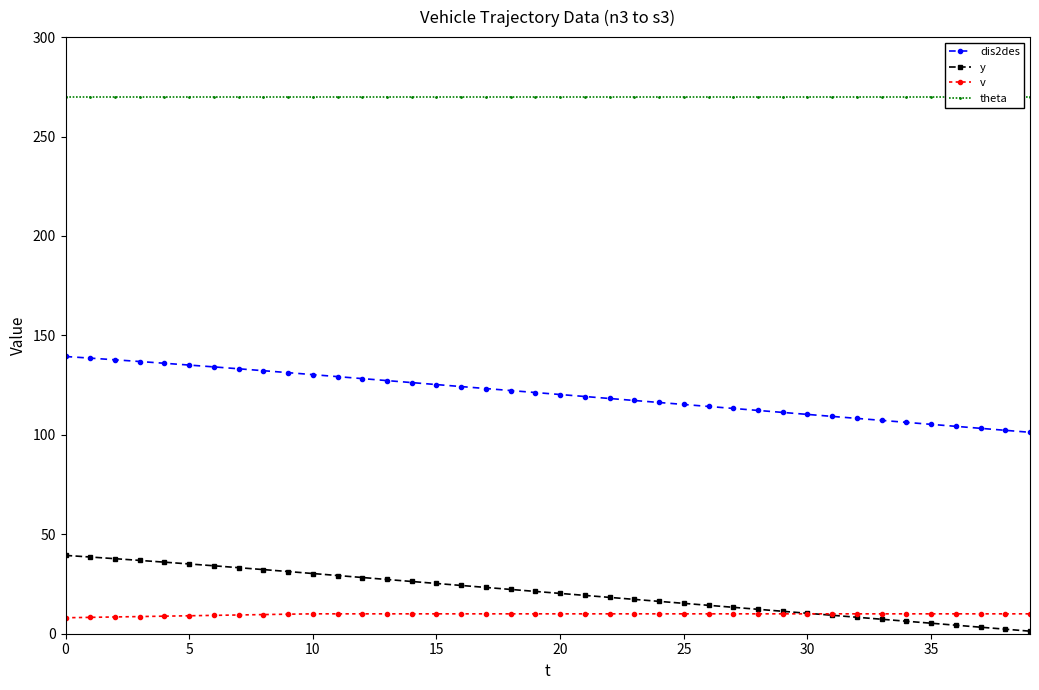

What is the value of the theta point at the 11th from the left?

270.0